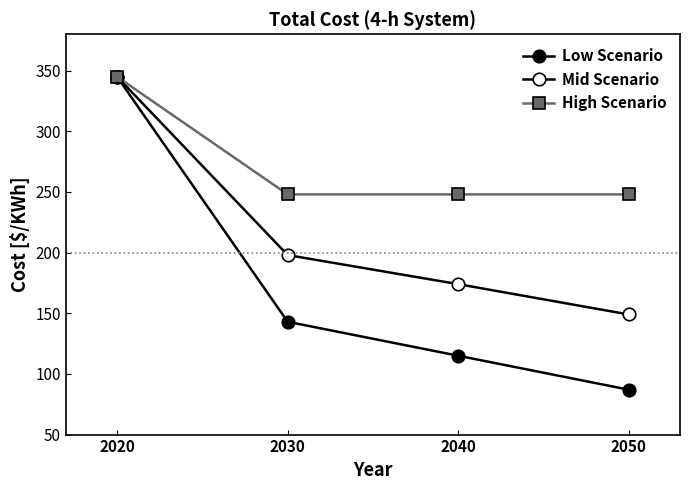

At which category is the sum across all series the highest?

2020